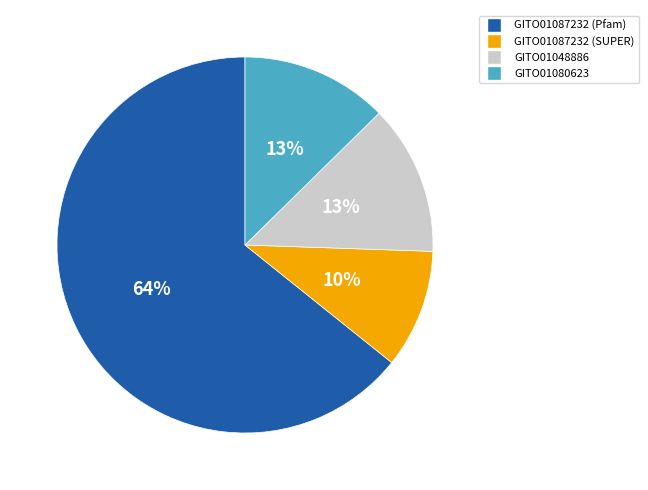

To the nearest percent, what is the difference between the largest and smallest slice percentages?

54%